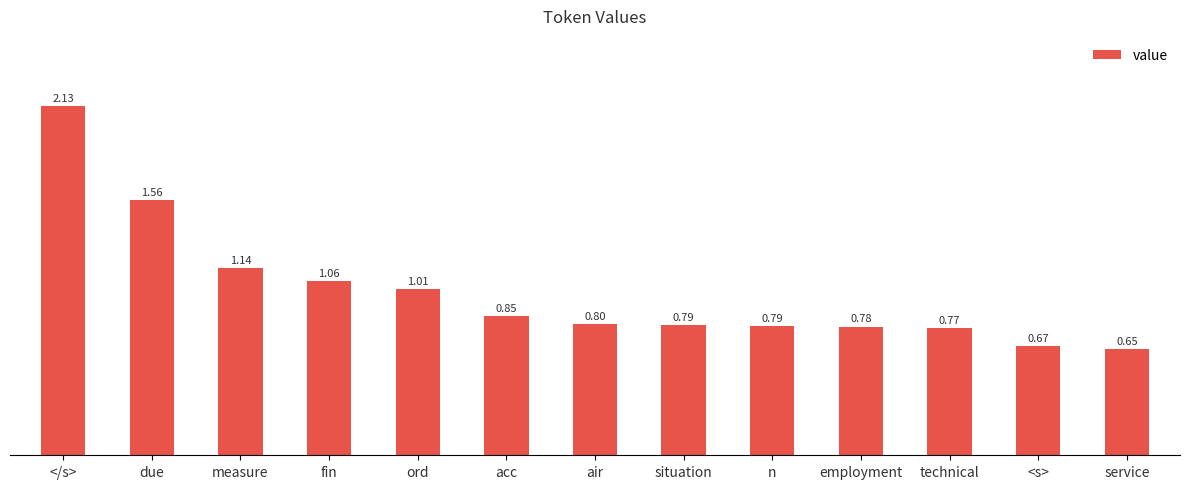

What is the change in value from due to measure?

-0.4